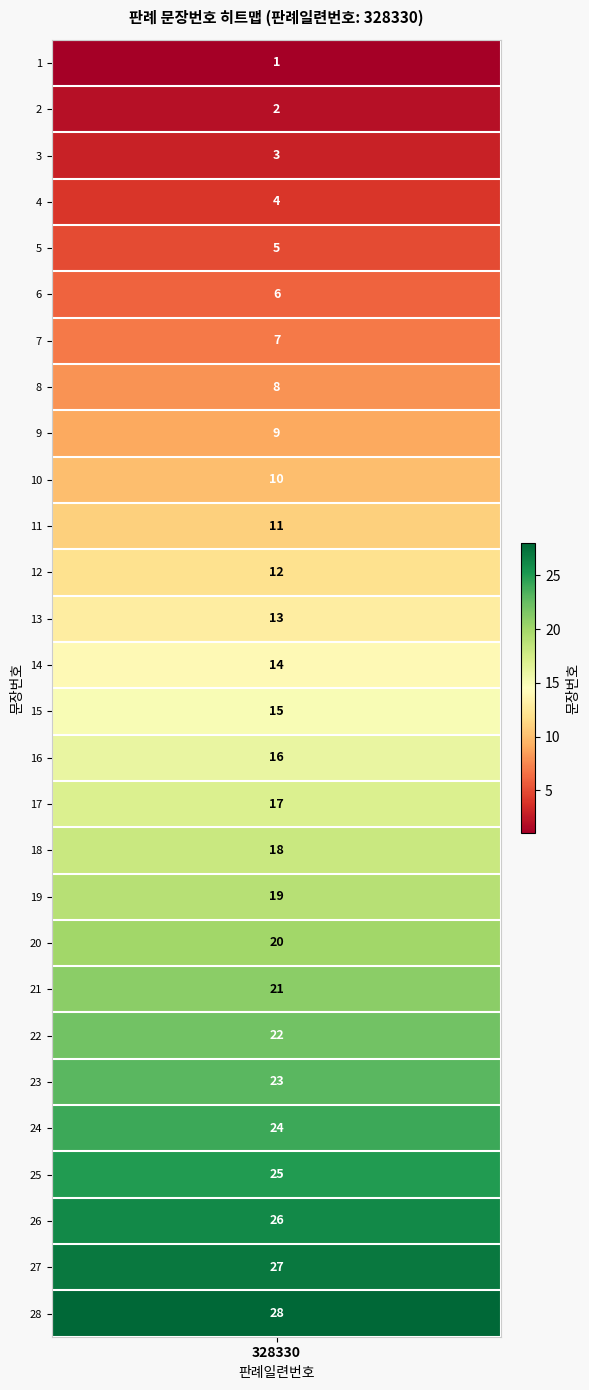

How many data points are less than 15?

14